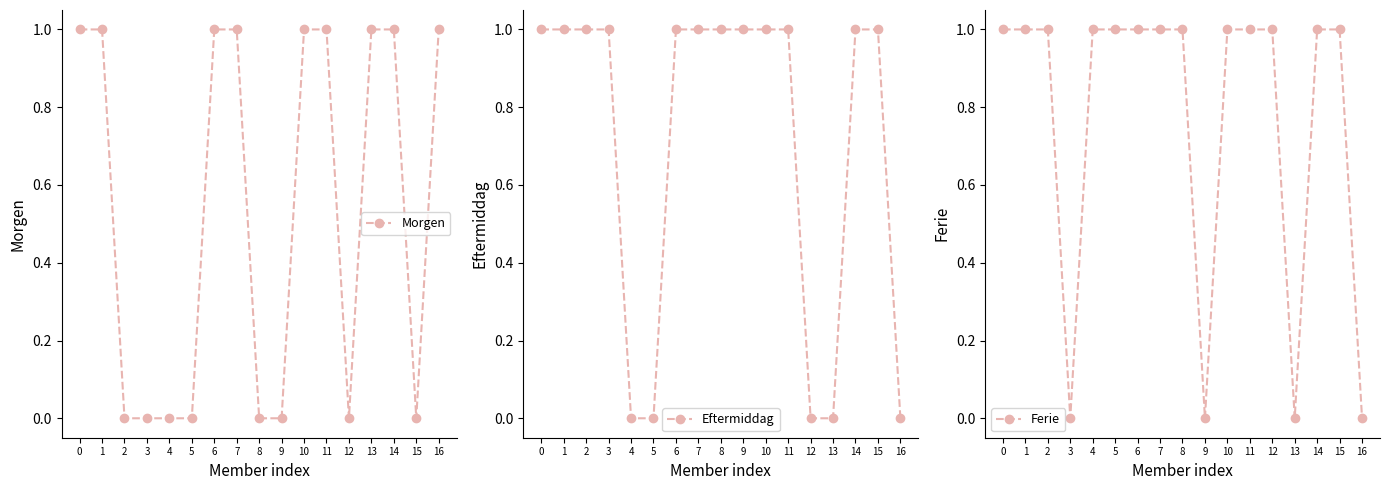

List the labels in order of Ferie value, smallest first.

3, 9, 13, 16, 0, 1, 2, 4, 5, 6, 7, 8, 10, 11, 12, 14, 15